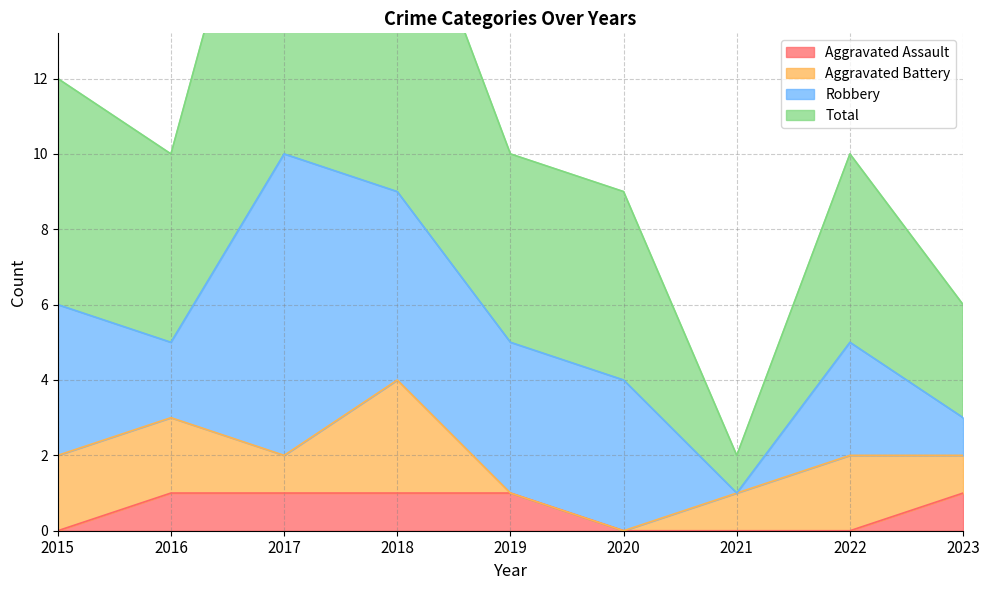

The value of Aggravated Assault at 2022 is 0. True or false?

True